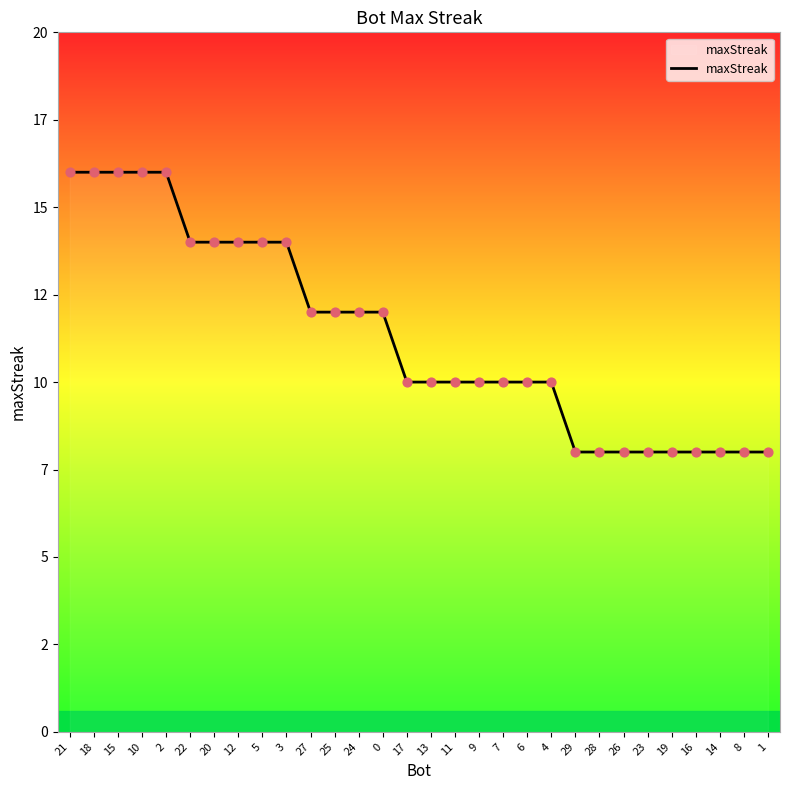

Which has a higher value, 10 or 17?

10